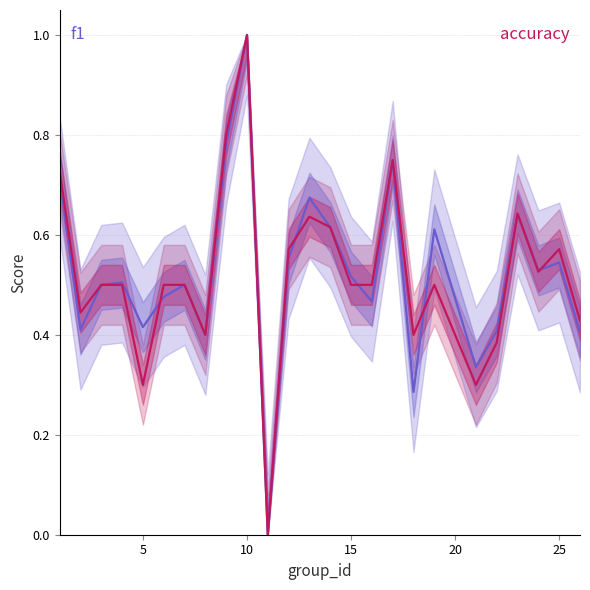

How many times do accuracy and f1 cross each other?

7